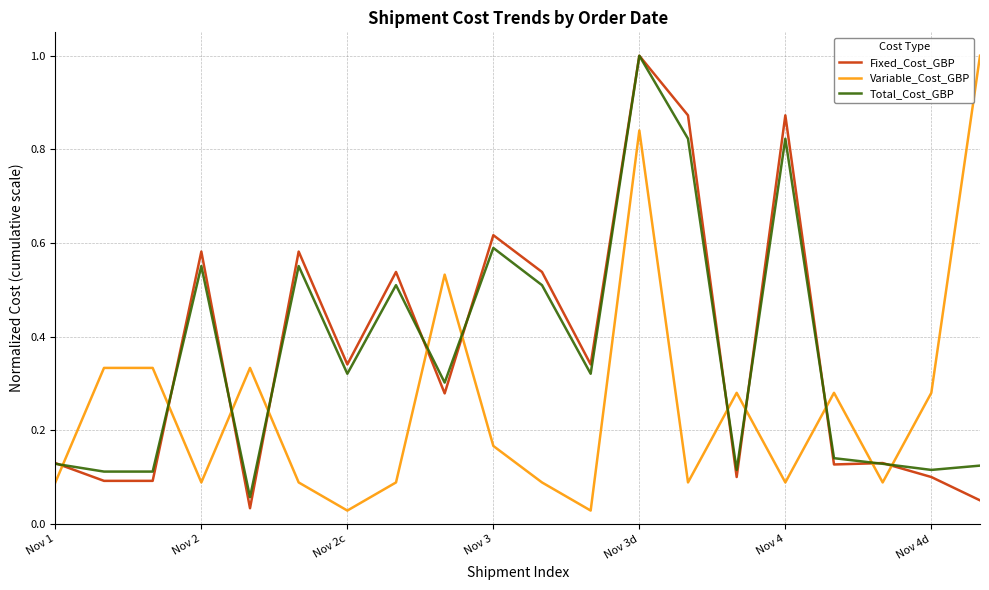

True or false: Variable_Cost_GBP and Total_Cost_GBP intersect in this chart.

True